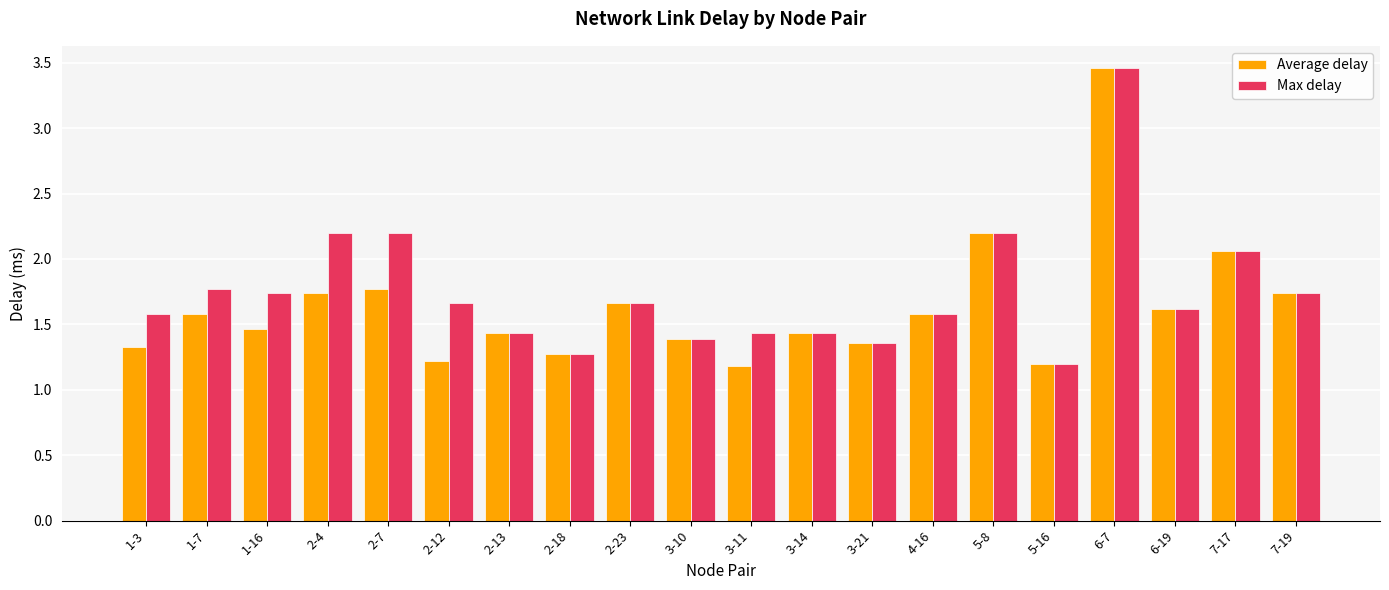

How many data points does each series have?

20